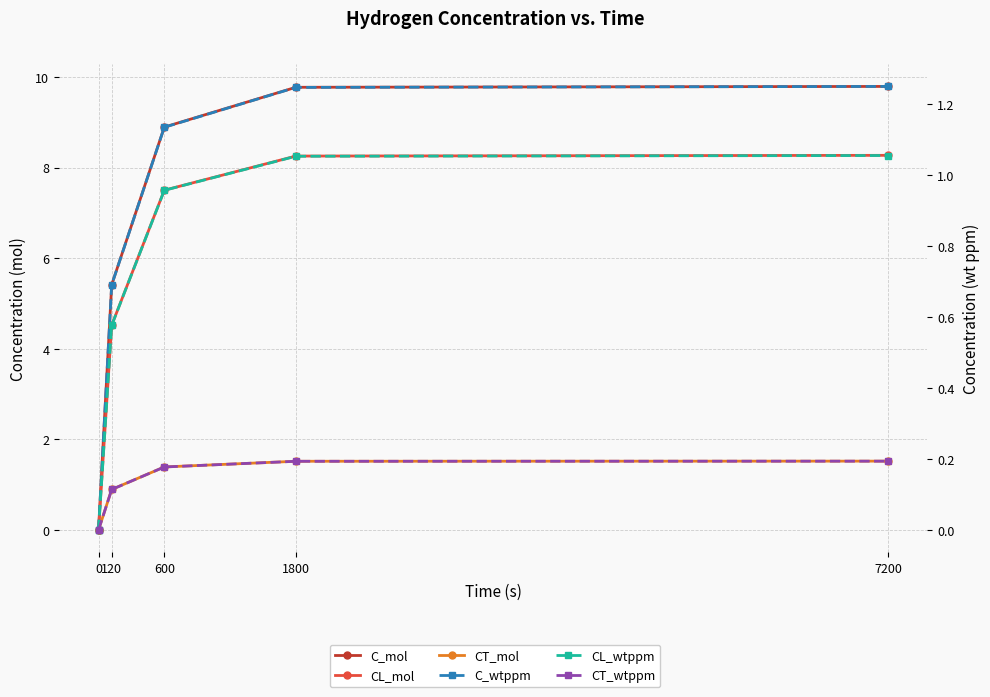

The value of CL_wtppm at 120 is 0.9. True or false?

False